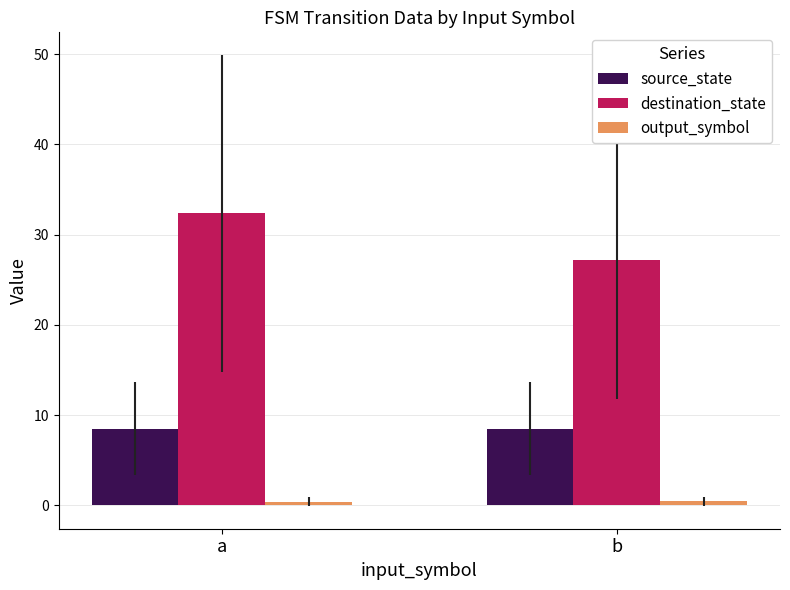

Which series has the largest range (max minus min)?

destination_state